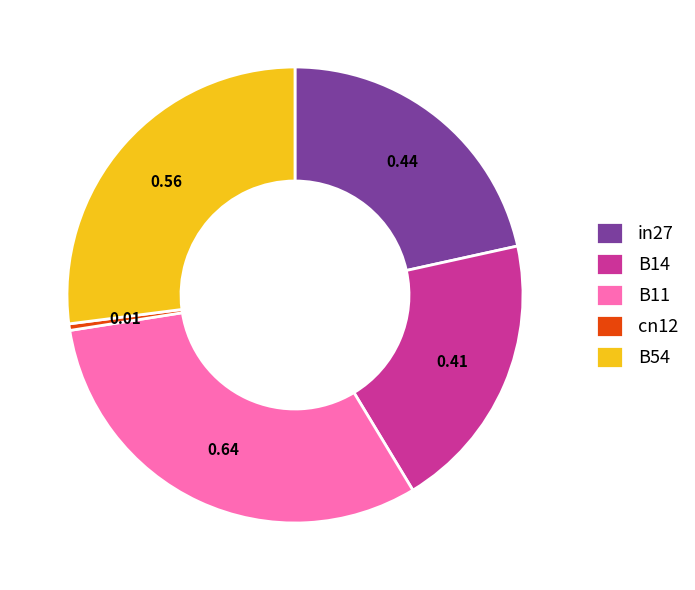

Which has a higher value, B14 or B11?

B11